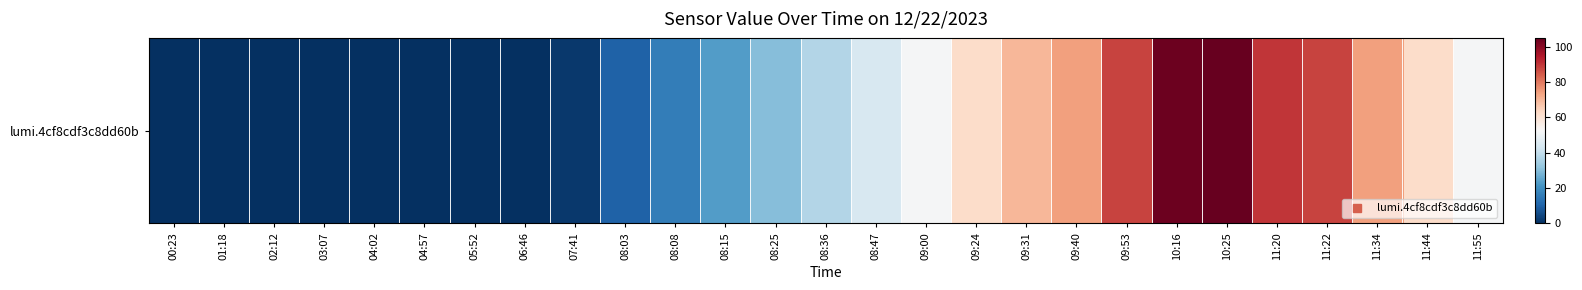

Between 07:41 and 03:07, which is larger?

07:41